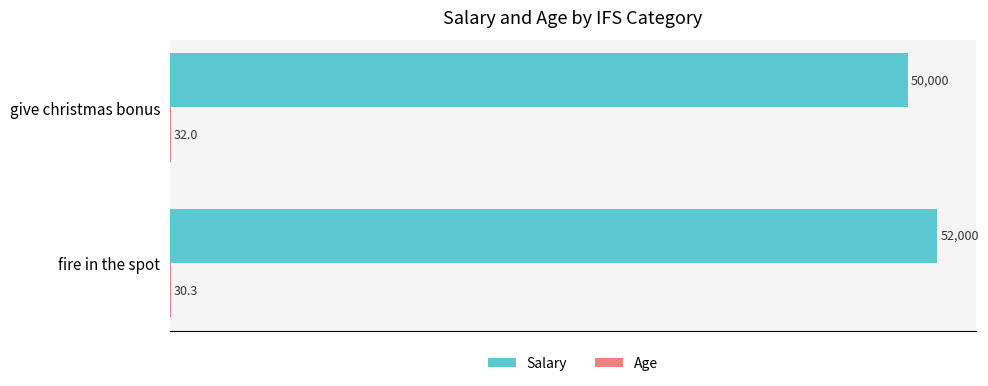

The value of Salary at give christmas bonus is 68953.4. True or false?

False